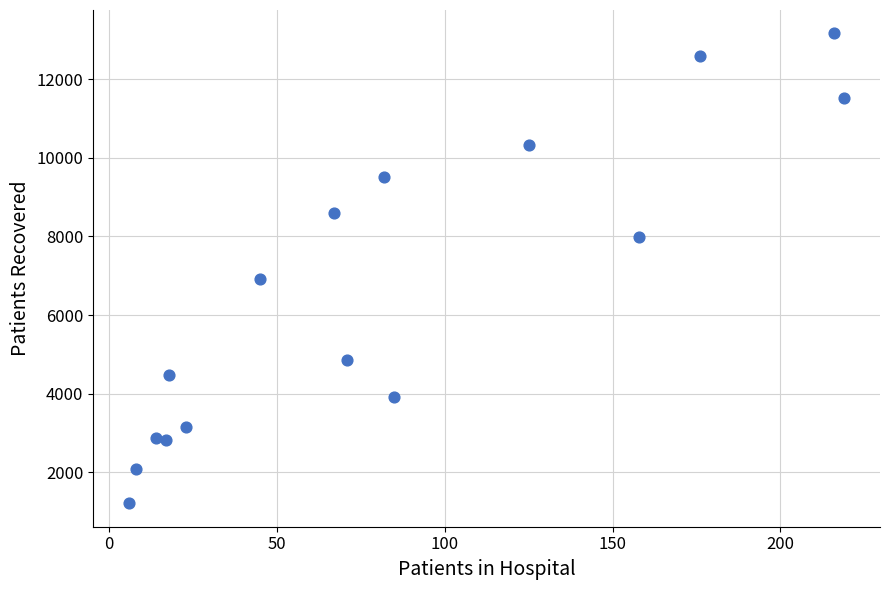

What is the range of Y values (max minus min)?

11941